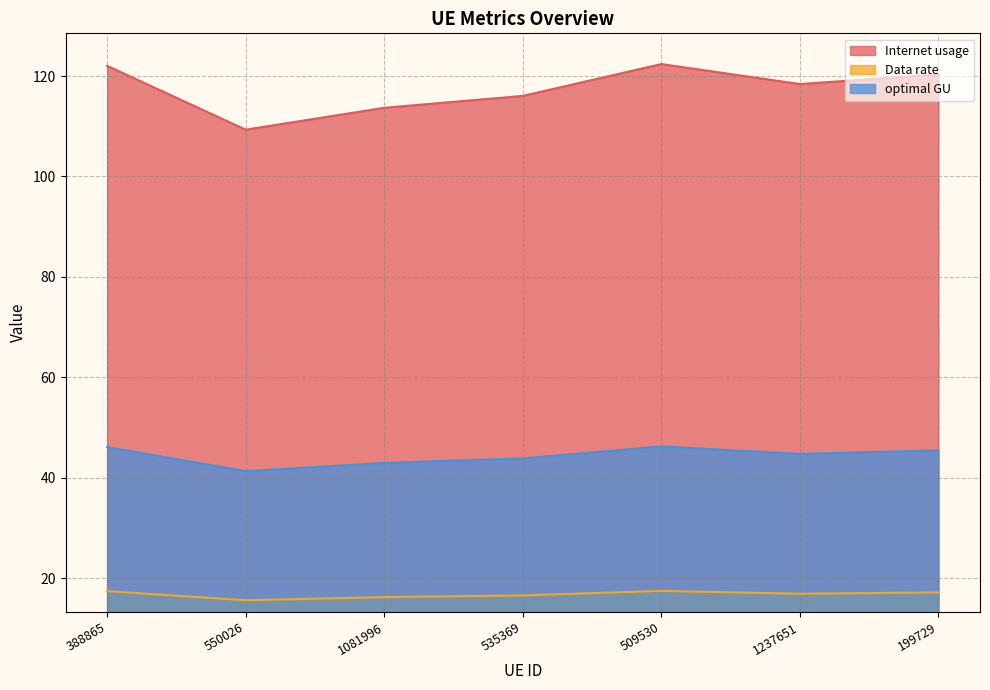

What position from the right is 1081996?

5